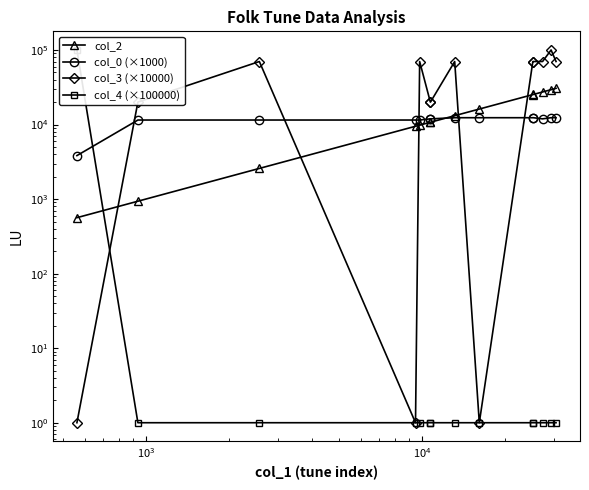

Reading right to left, extract all data points from this chart.

col_2: 30579.0	29341.0	27329.0	25318.0	25203.0	16127.0	13135.0	10732.0	10722.0	9808.0	9474.0	2577.0	936.0	563.0
col_0 (×1000): 12340.5	12340.5	11915.0	12340.5	12340.5	12340.5	12340.5	11915.0	11915.0	11489.4	11489.4	11489.4	11489.4	3829.8
col_3 (×10000): 70000.0	100000.0	70000.0	70000.0	70000.0	1.0	70000.0	20000.0	20000.0	70000.0	1.0	70000.0	20000.0	1.0
col_4 (×100000): 1.0	1.0	1.0	1.0	1.0	1.0	1.0	1.0	1.0	1.0	1.0	1.0	1.0	100000.0